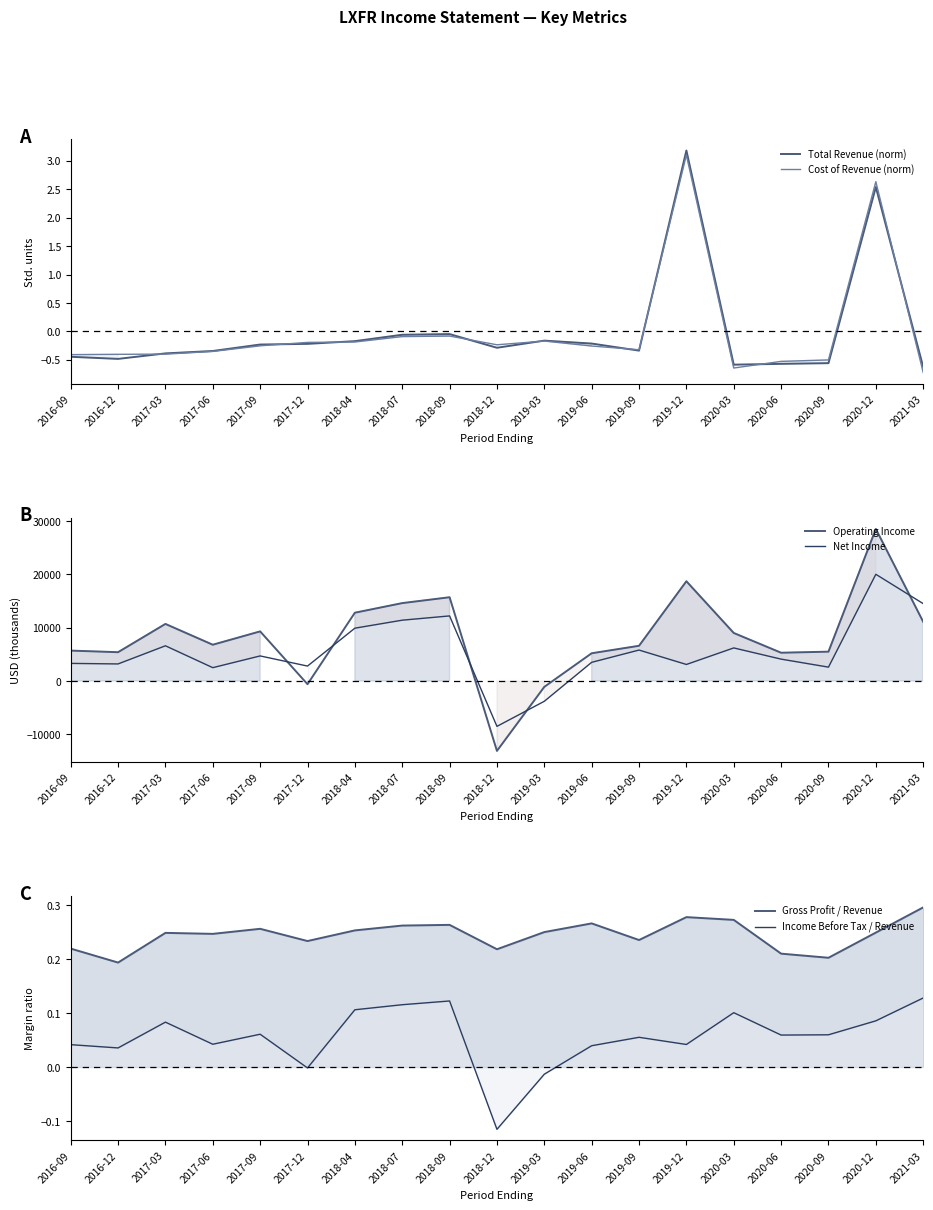

Where is Gross Profit / Revenue nearest to the value 0?

2016-12